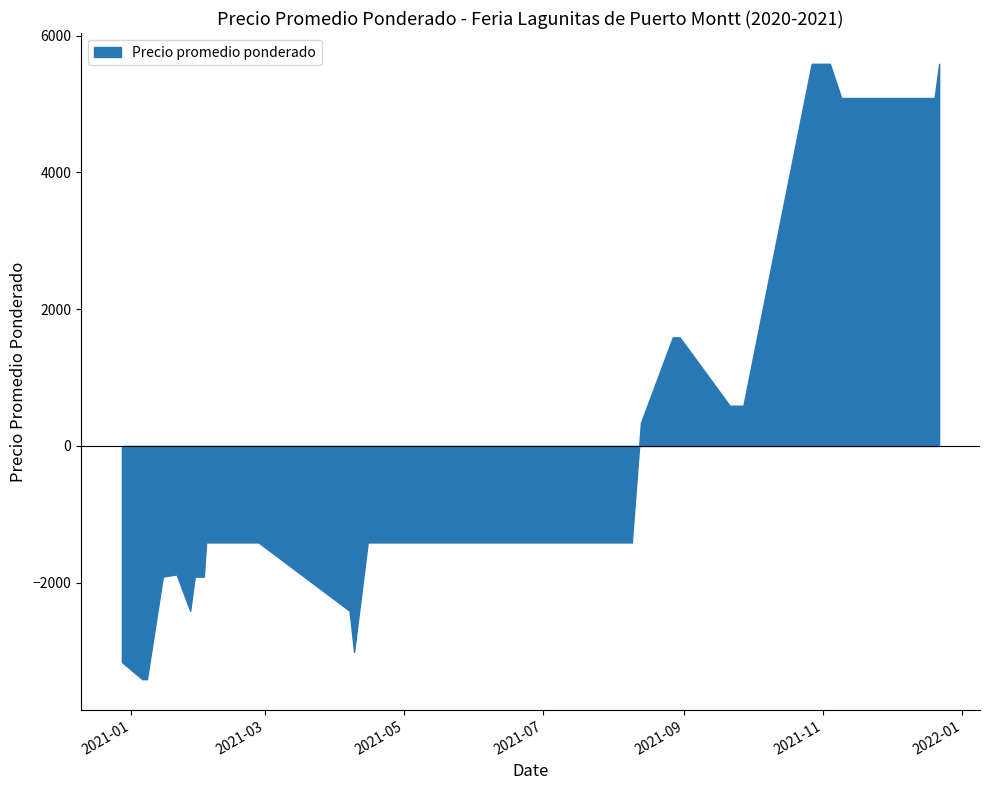

List the labels in order of value, largest first.

2021-11-04, 2021-12-22, 2021-10-28, 2021-10-27, 2021-11-22, 2021-12-20, 2021-12-17, 2021-11-09, 2021-08-27, 2021-08-30, 2021-09-21, 2021-09-27, 2021-09-23, 2021-08-13, 2021-05-19, 2021-07-23, 2021-04-21, 2021-04-15, 2021-02-03, 2021-02-15, 2021-05-18, 2021-02-26, 2021-08-09, 2021-04-19, 2021-07-22, 2021-06-30, 2021-06-15, 2021-06-25, 2021-02-22, 2021-05-26, 2021-01-21, 2021-01-29, 2021-01-15, 2021-02-02, 2021-04-07, 2021-01-27, 2021-04-09, 2020-12-28, 2021-01-08, 2021-01-06